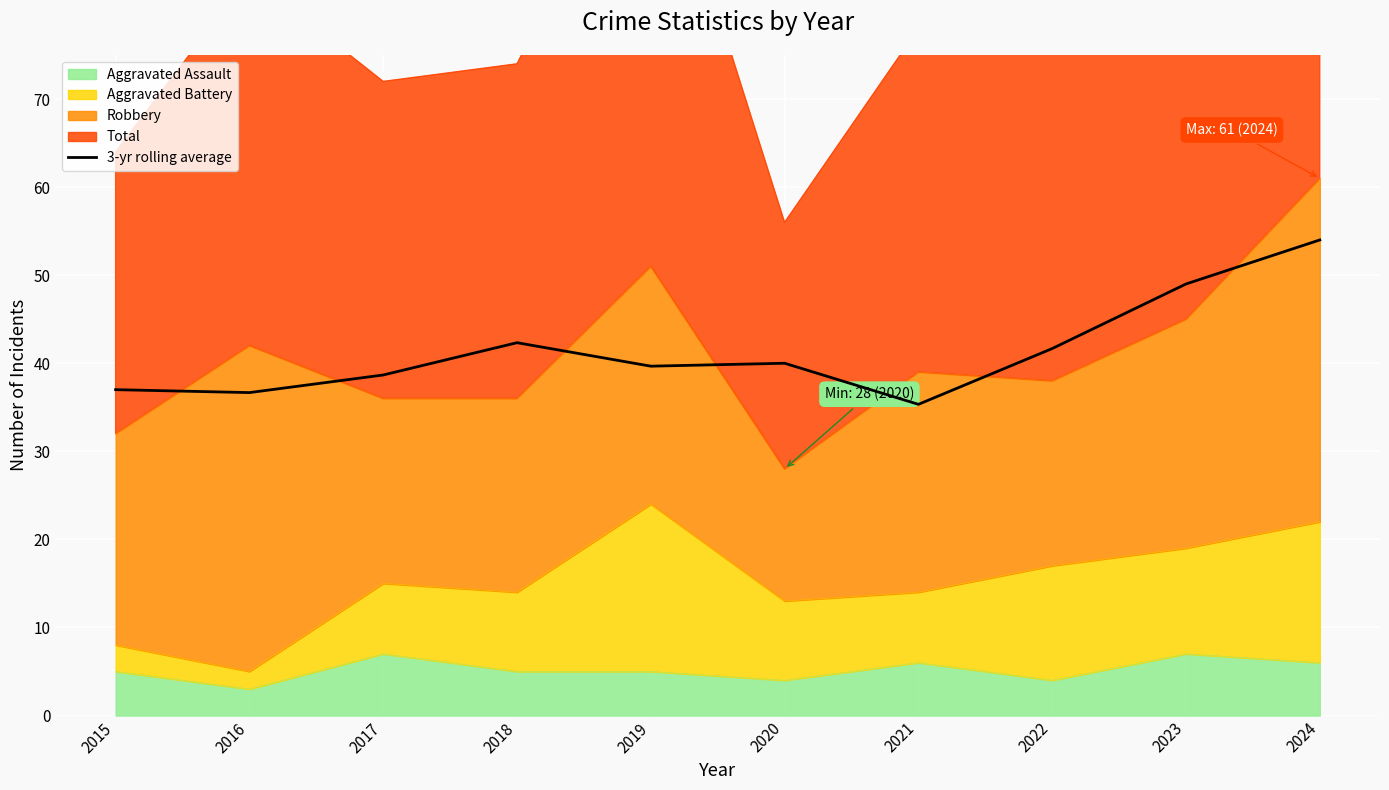

What is the average value?

41.4